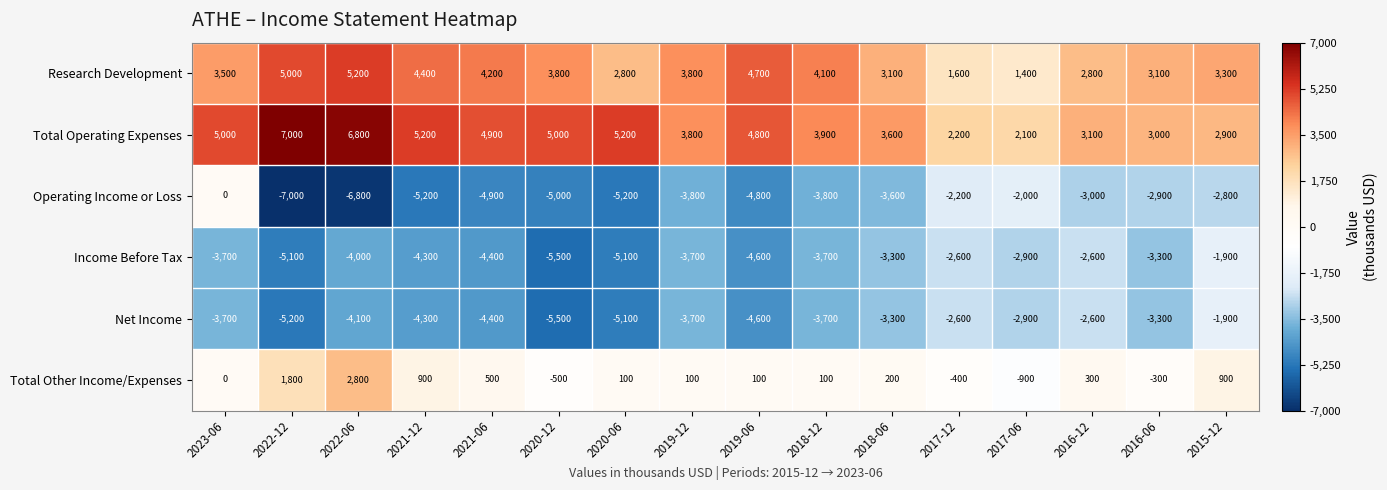

How many data points in Net Income are above -3700?

6